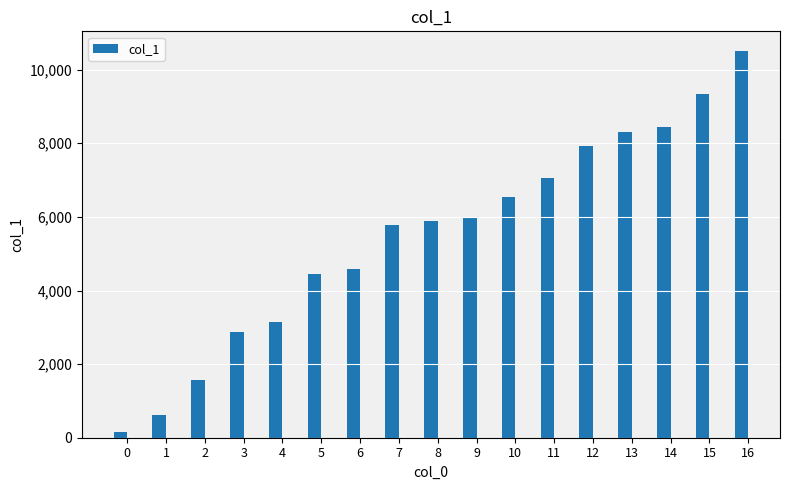

Reading right to left, extract all data points from this chart.

16=10516	15=9328	14=8441	13=8296	12=7938	11=7044	10=6528	9=5968	8=5886	7=5774	6=4593	5=4462	4=3151	3=2859	2=1559	1=618	0=148